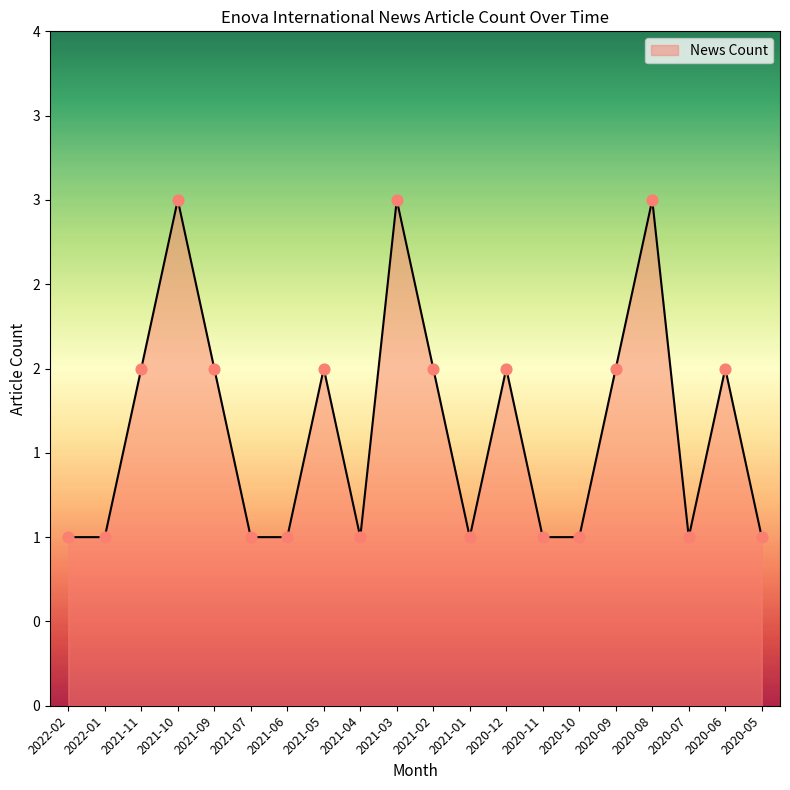

Is this an area chart (filled region under the line)?

Yes